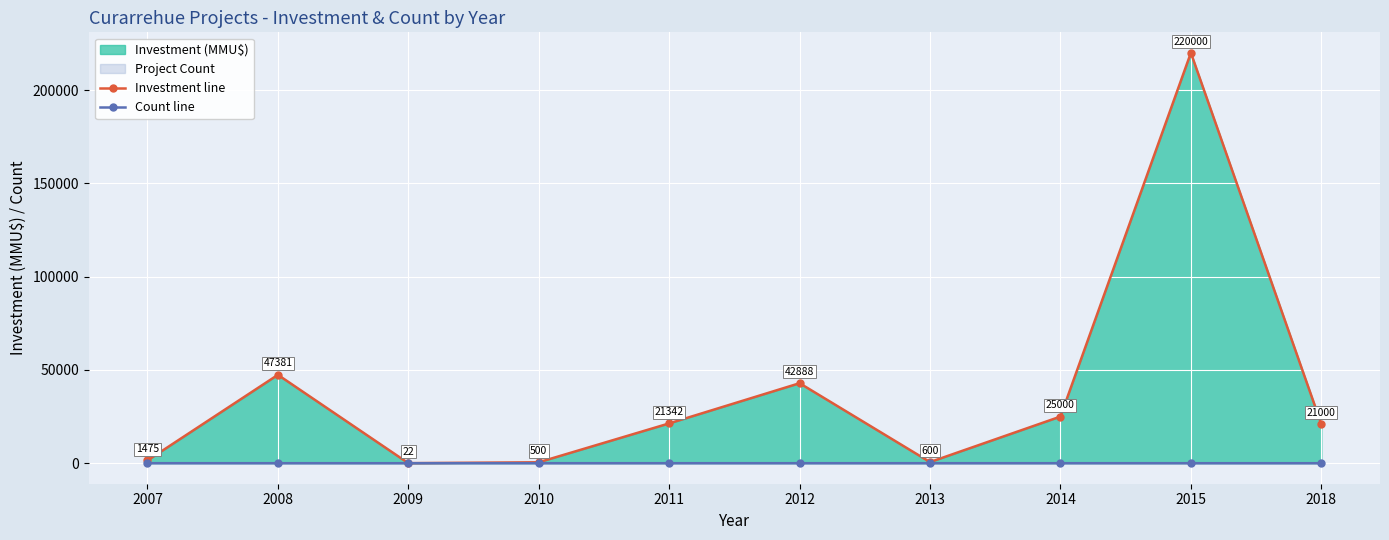

At how many categories does at least one series exceed 183847?

1